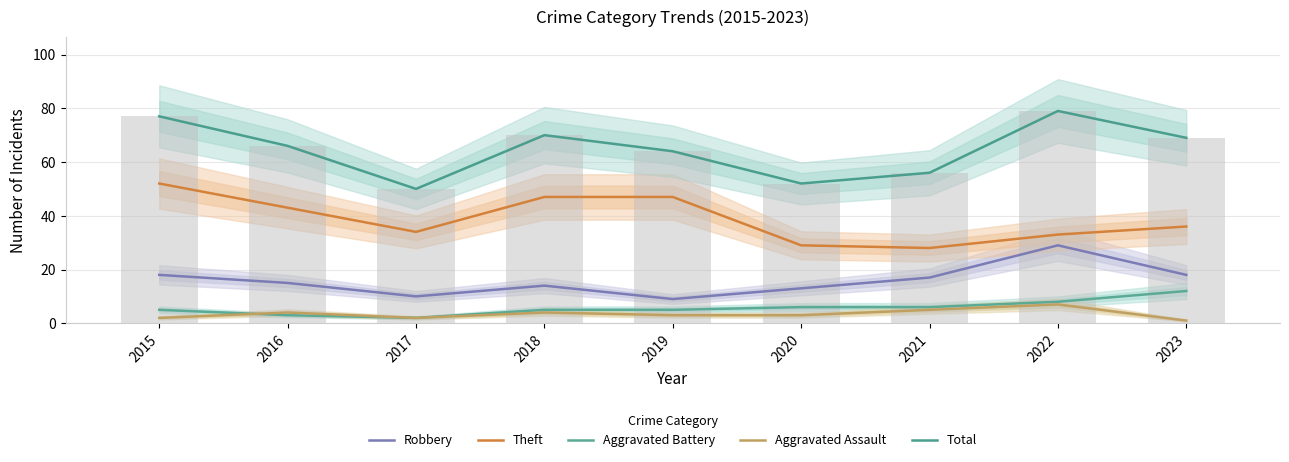

List the labels in order of Total value, smallest first.

2017, 2020, 2021, 2019, 2016, 2023, 2018, 2015, 2022